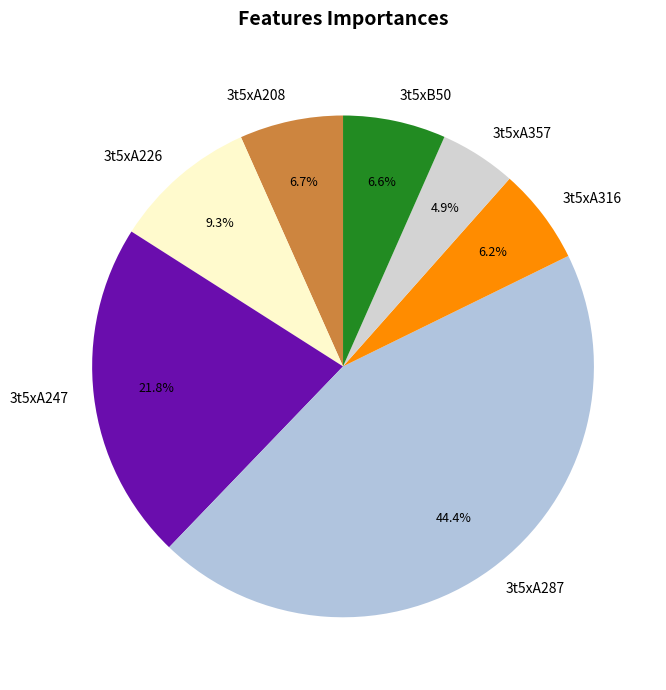

Which category has the smallest portion of the pie?

3t5xA357